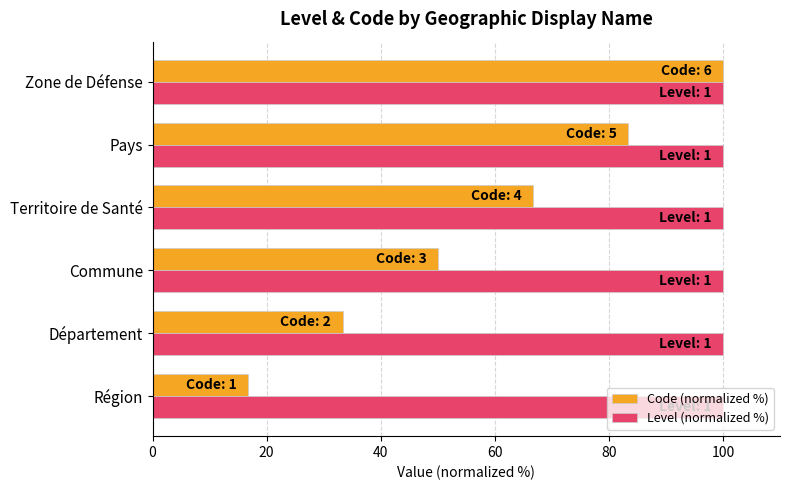

The value of Level (normalized %) at Zone de Défense is 58.9. True or false?

False